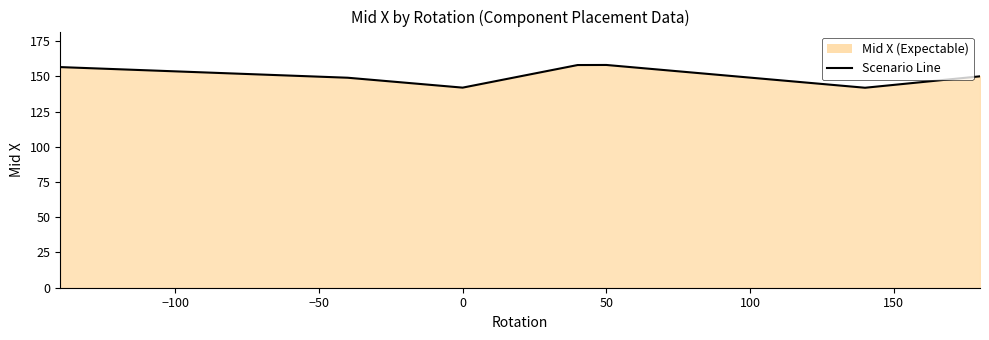

What position from the left is 50?

5